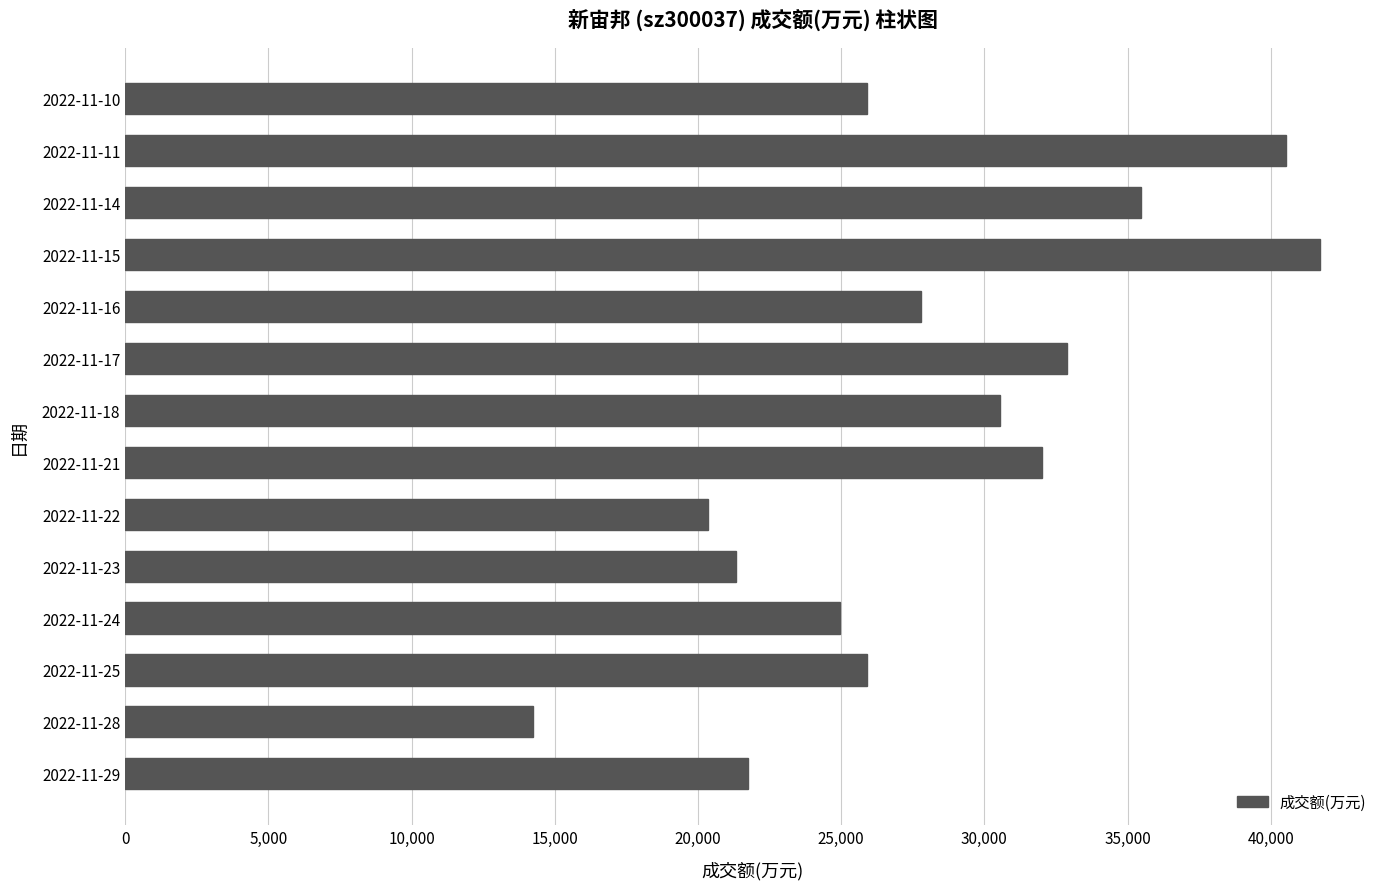

Is it true that the value at 2022-11-14 is 59505?

False